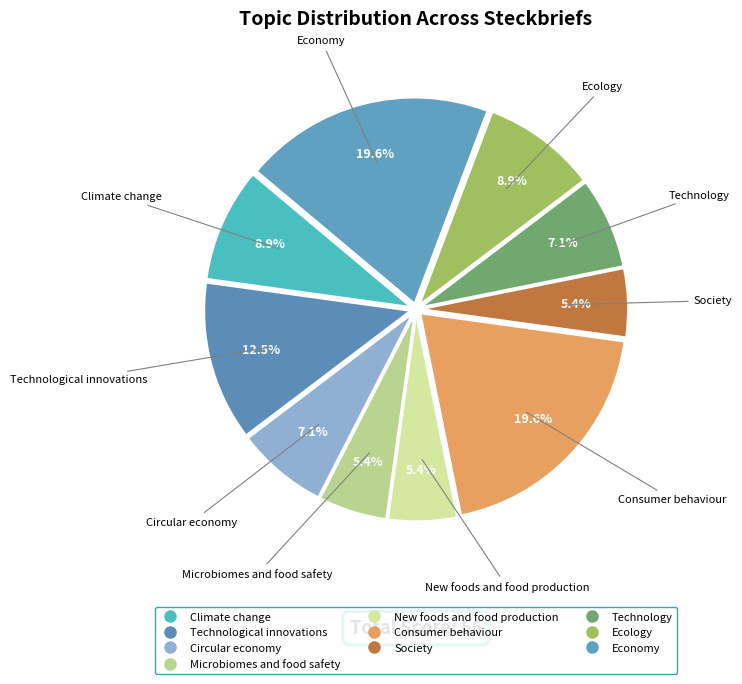

How many slices are in this pie chart?

10